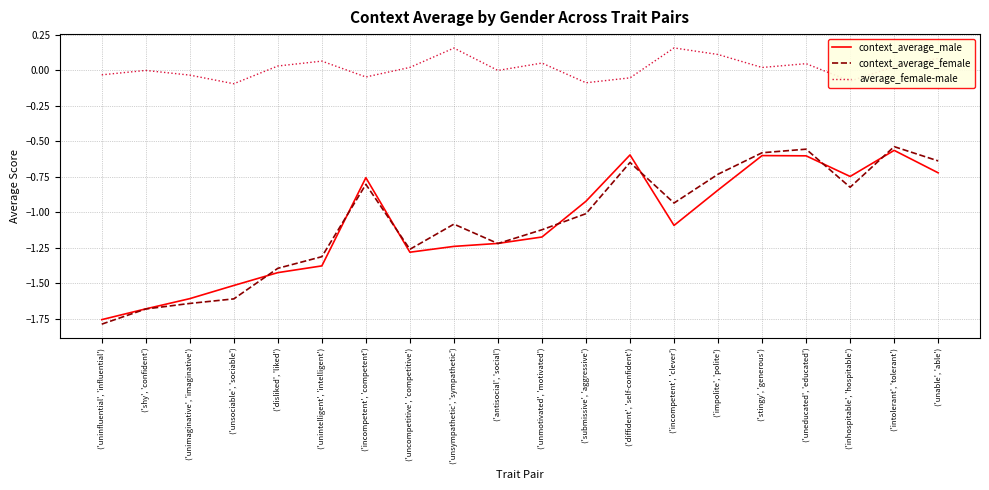

Is the value of average_female-male at ('disliked', 'liked') greater than the value of context_average_male at ('antisocial', 'social')?

Yes